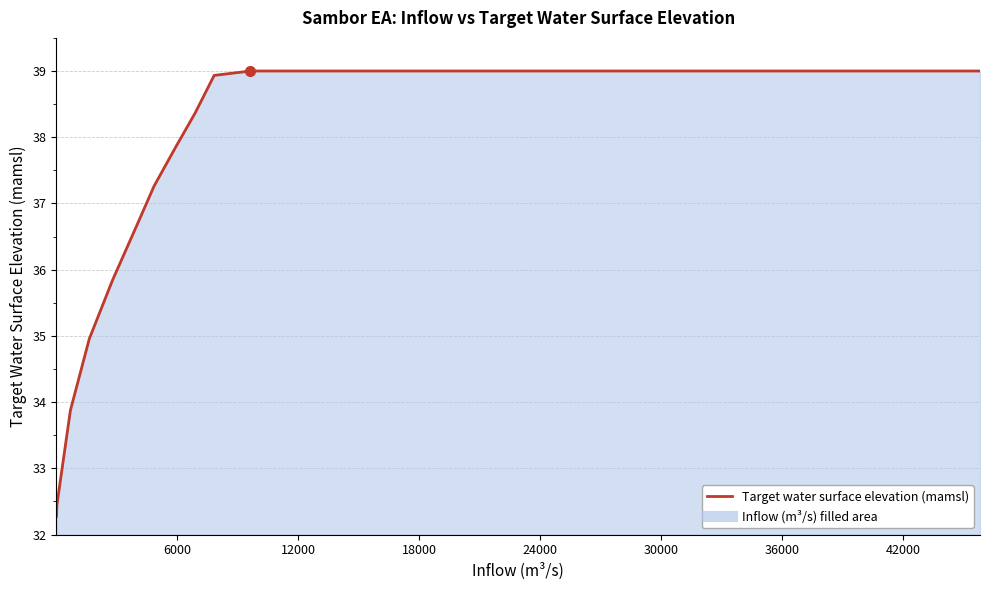

Reading left to right, extract all data points from this chart.

32.3	32.5	33.9	35.0	35.8	36.7	37.3	37.8	38.4	38.9	39.0	39.0	39.0	39.0	39.0	39.0	39.0	39.0	39.0	39.0	39.0